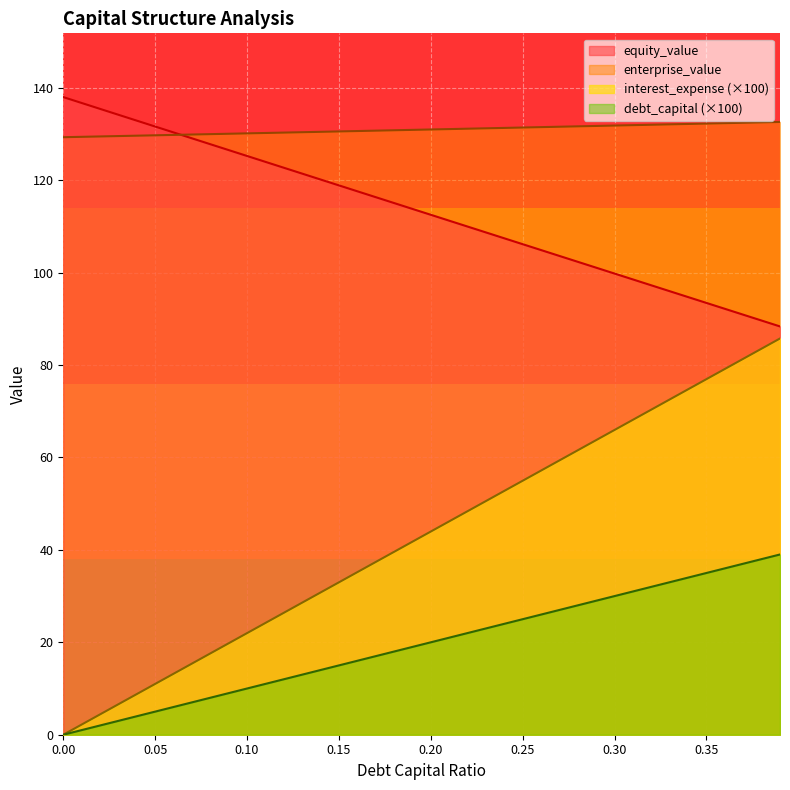

How many values in interest_expense are above zero?

39